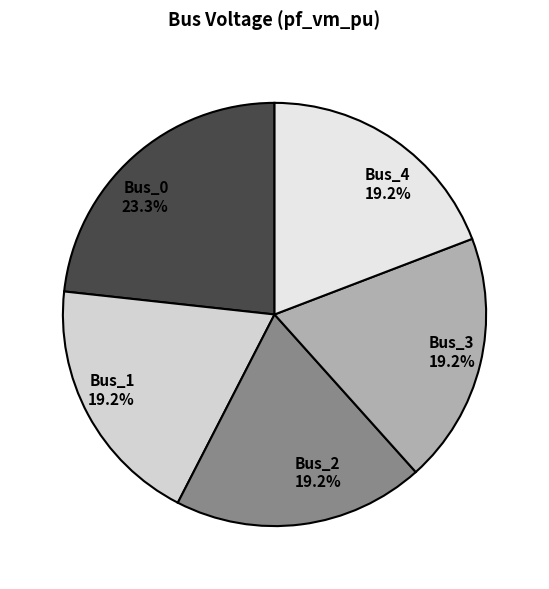

What percentage is NOT represented by Bus_3?

80.8%